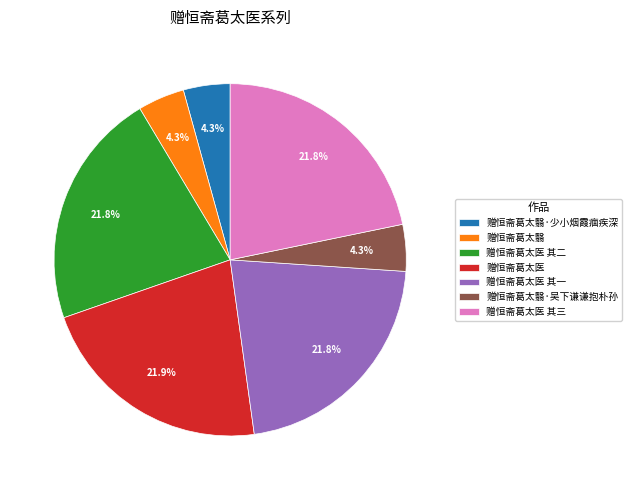

To the nearest percent, what percentage of the pie is 赠恒斋葛太医 其三?

22%